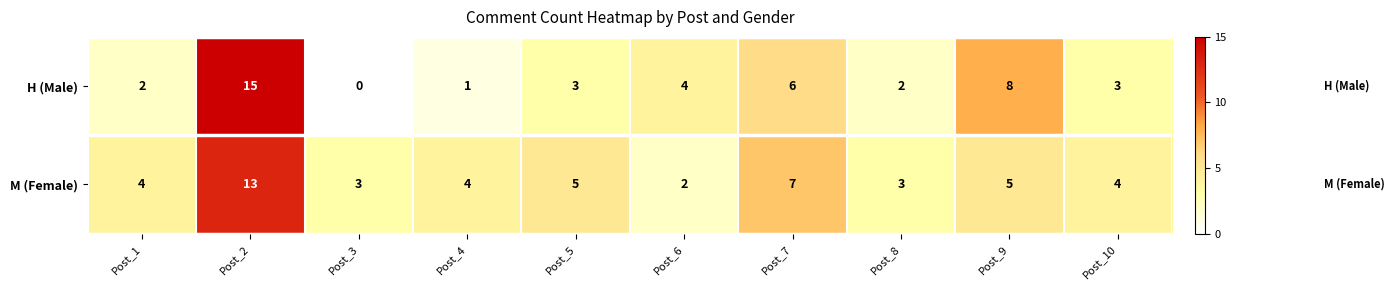

What is the total value across all series at Post_7?

13